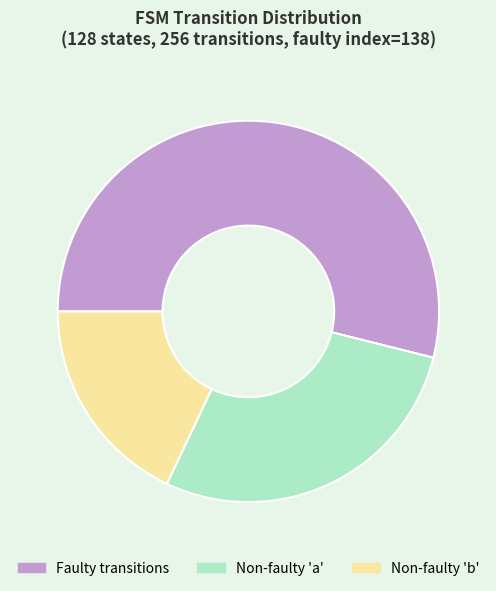

Is the sum of Non-faulty 'a' and Faulty transitions greater than half?

Yes